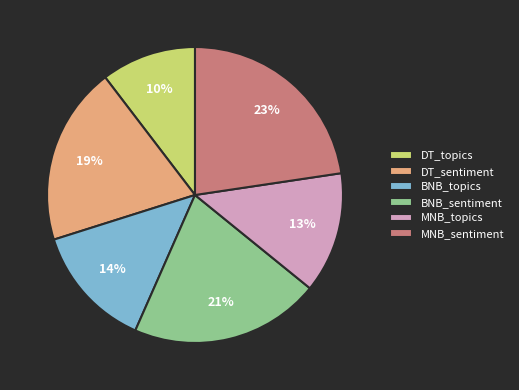

How many segments does this pie chart have?

6